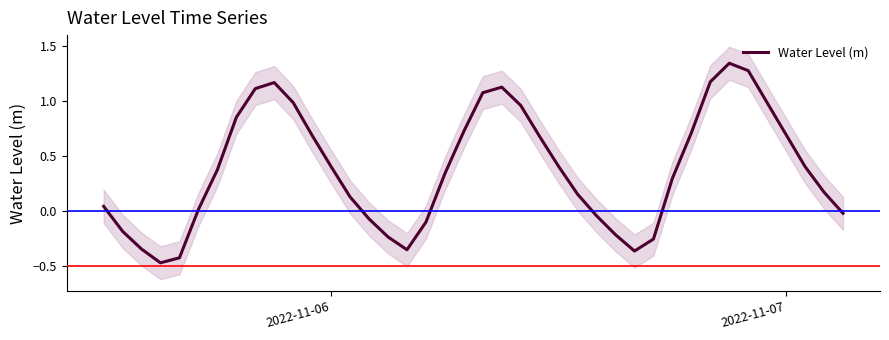

How many points are lower than both their immediate neighbors (excluding endpoints)?

3